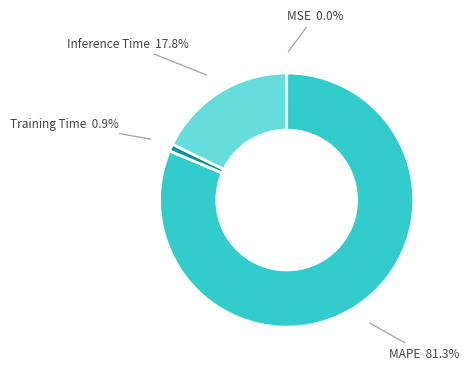

Combined, do Training Time and Inference Time account for over 50%?

No